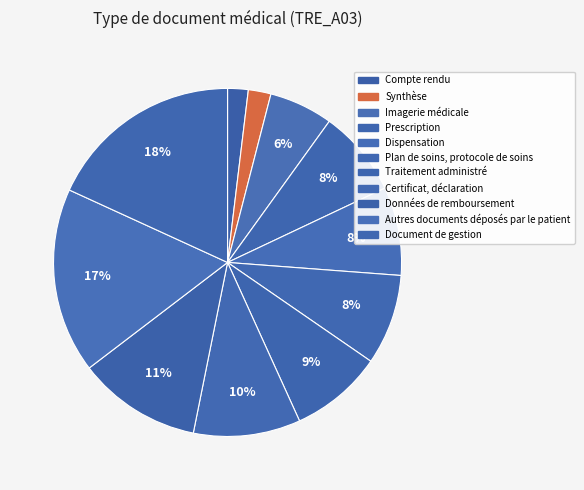

Which category has the smallest portion of the pie?

Compte rendu